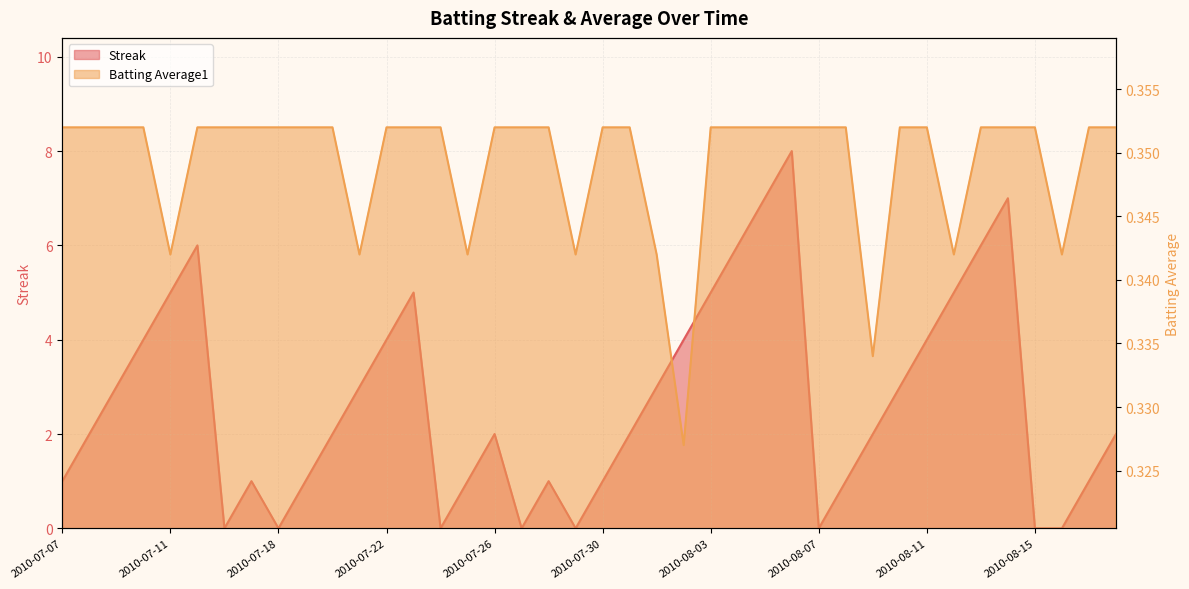

Where is Batting Average1 nearest to the value 0?

2010-08-02